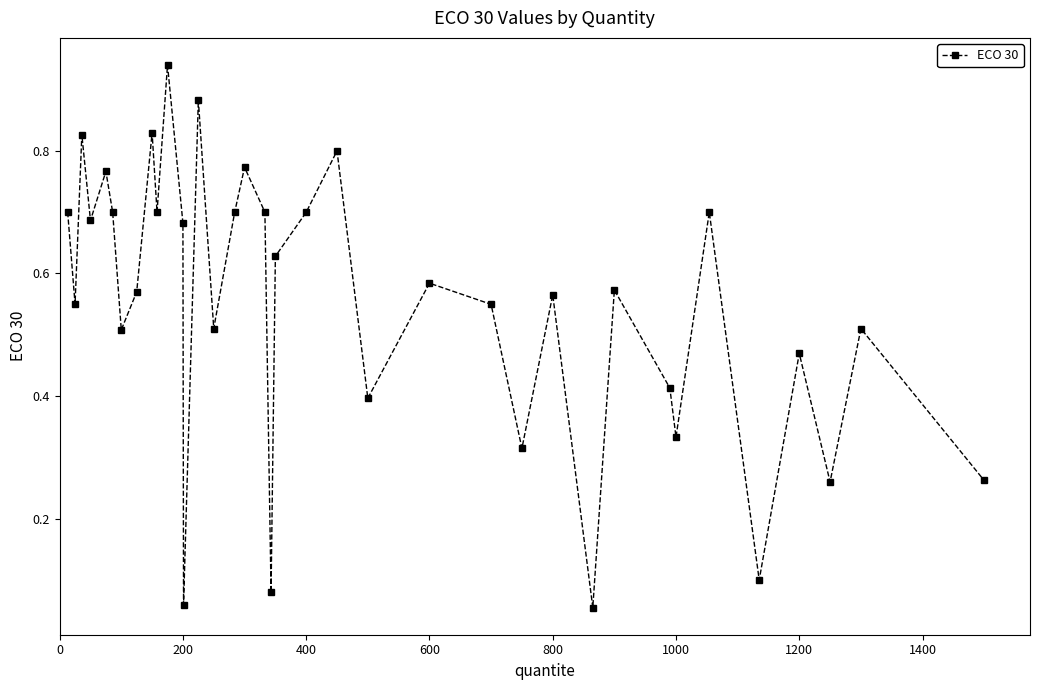

What is the sum of all values?

20.4